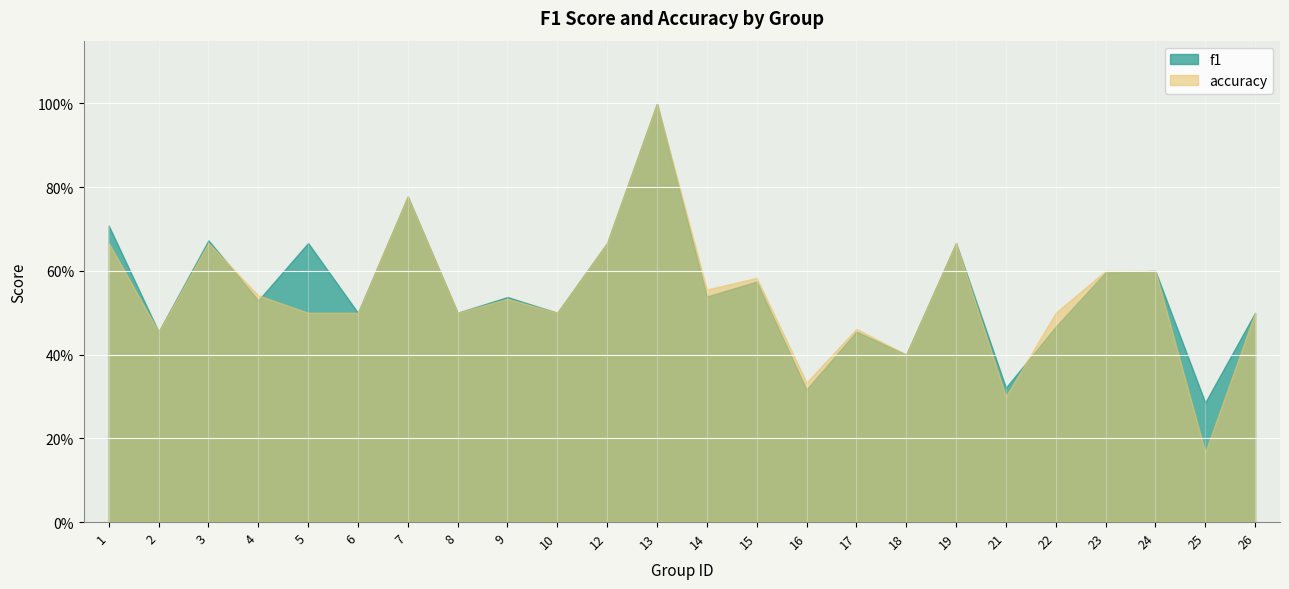

Which series has the widest spread of values?

accuracy